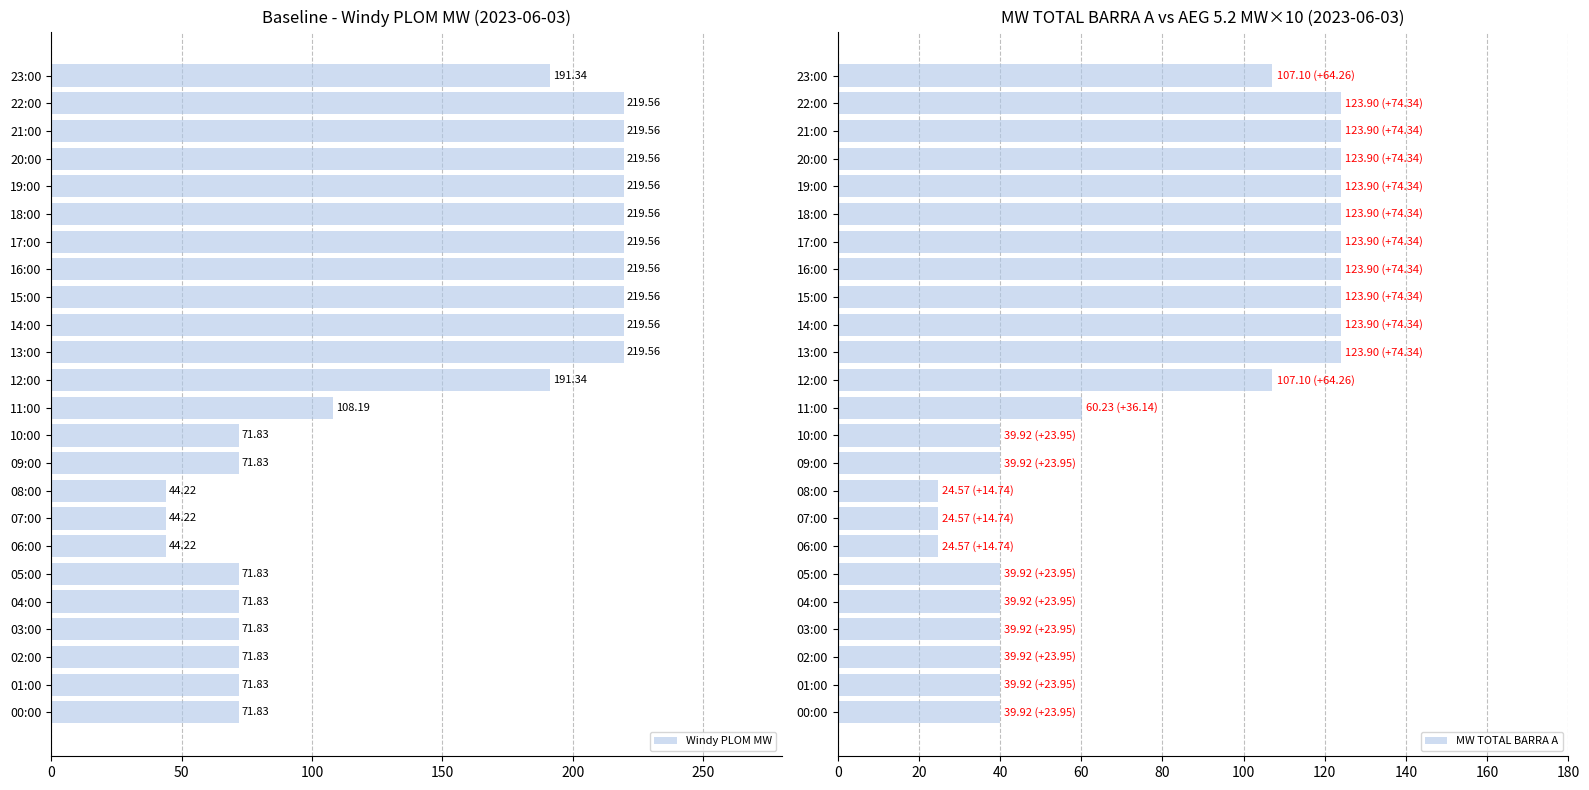

The value of Windy PLOM MW at 14:00 is 352.3. True or false?

False